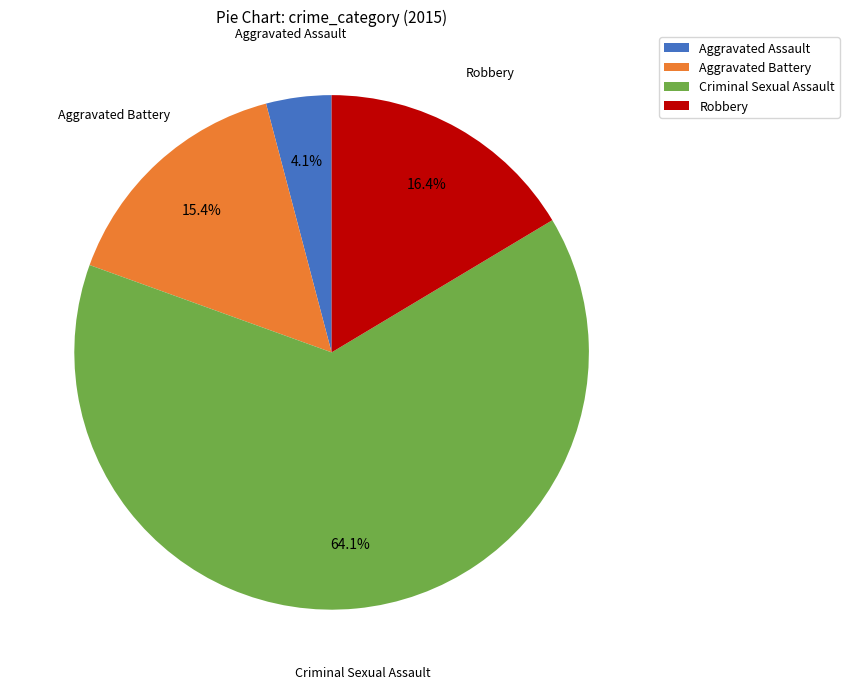

Is Aggravated Battery the majority of the pie?

No